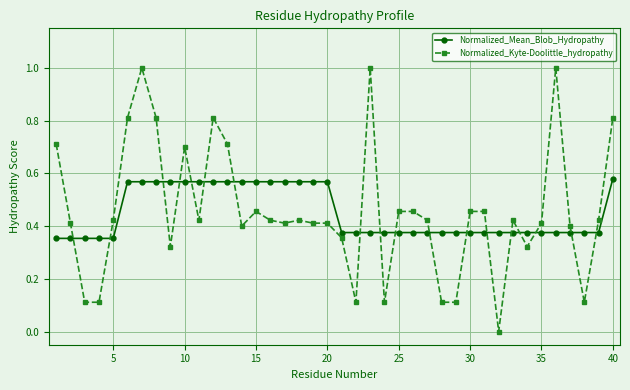

What is the sum of all Normalized_Mean_Blob_Hydropathy values?

18.0